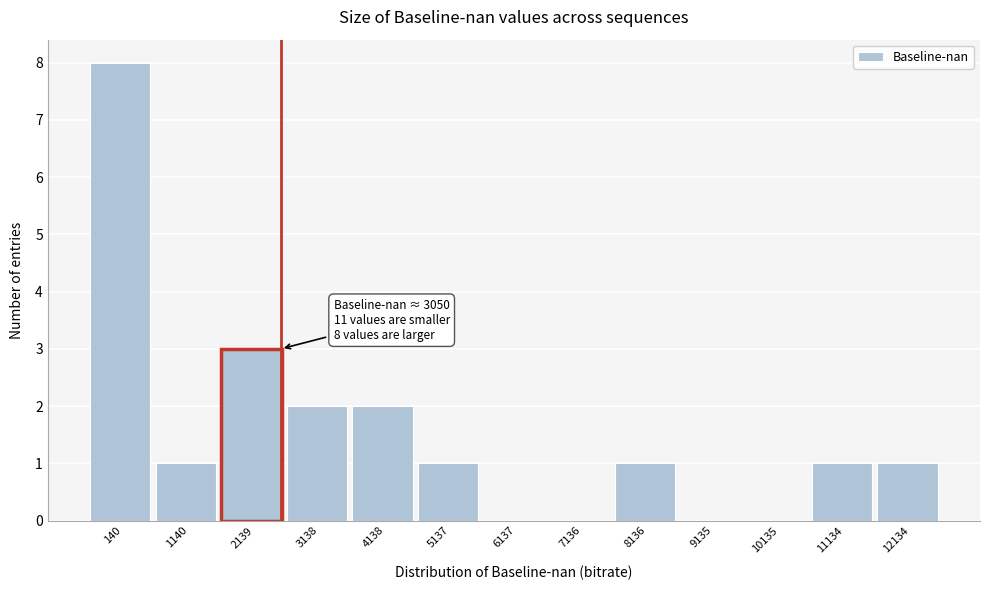

Reading left to right, extract all data points from this chart.

140=8	1140=1	2139=3	3138=2	4138=2	5137=1	6137=0	7136=0	8136=1	9135=0	10135=0	11134=1	12134=1